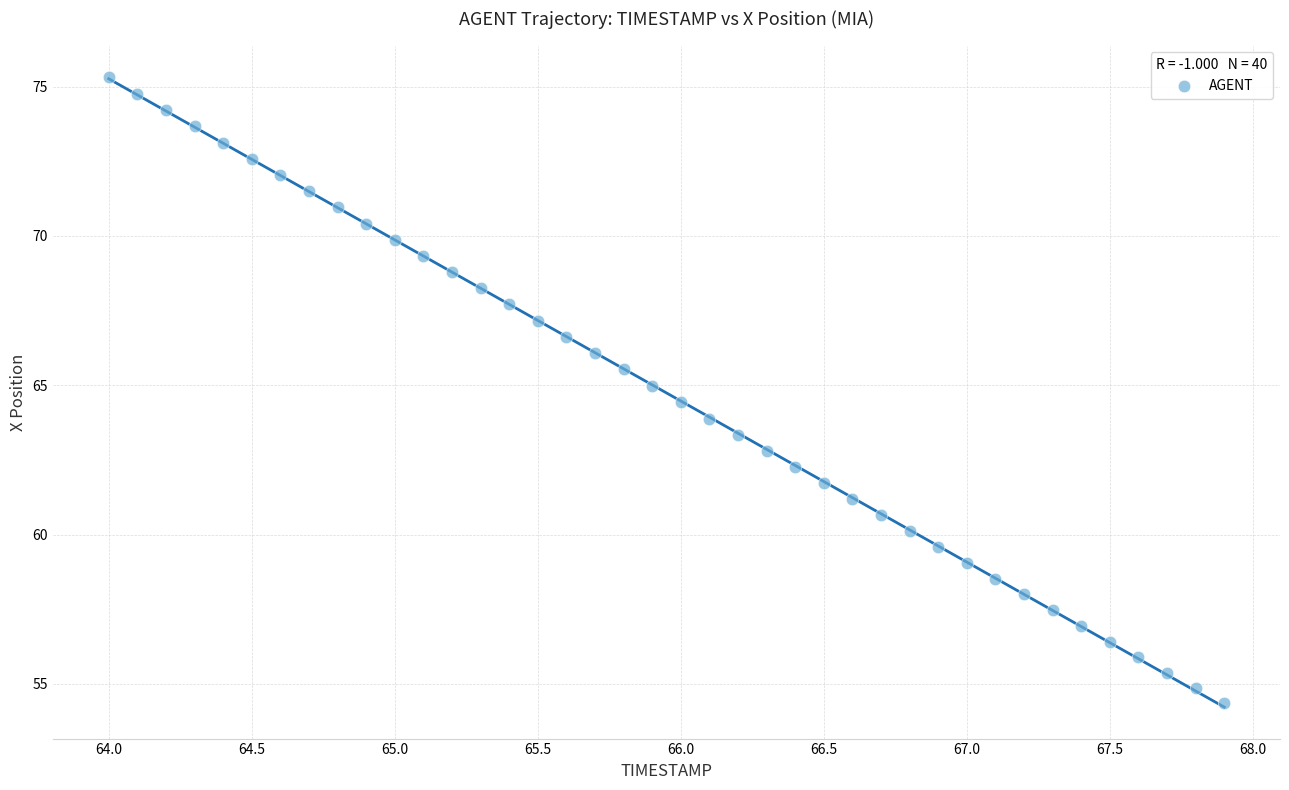

What is the range of Y values (max minus min)?

21.0